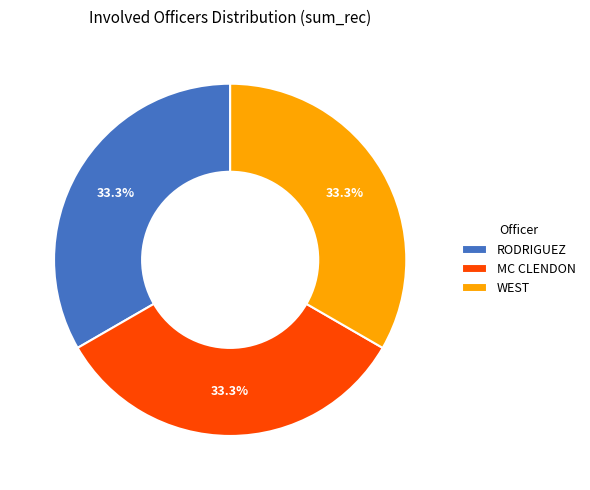

What is the ratio of the value at MC CLENDON to the value at RODRIGUEZ?

1.0